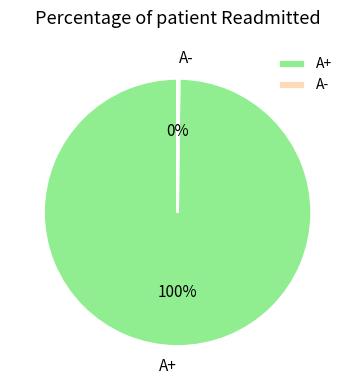

To the nearest percent, what is the difference between the largest and smallest slice percentages?

100%